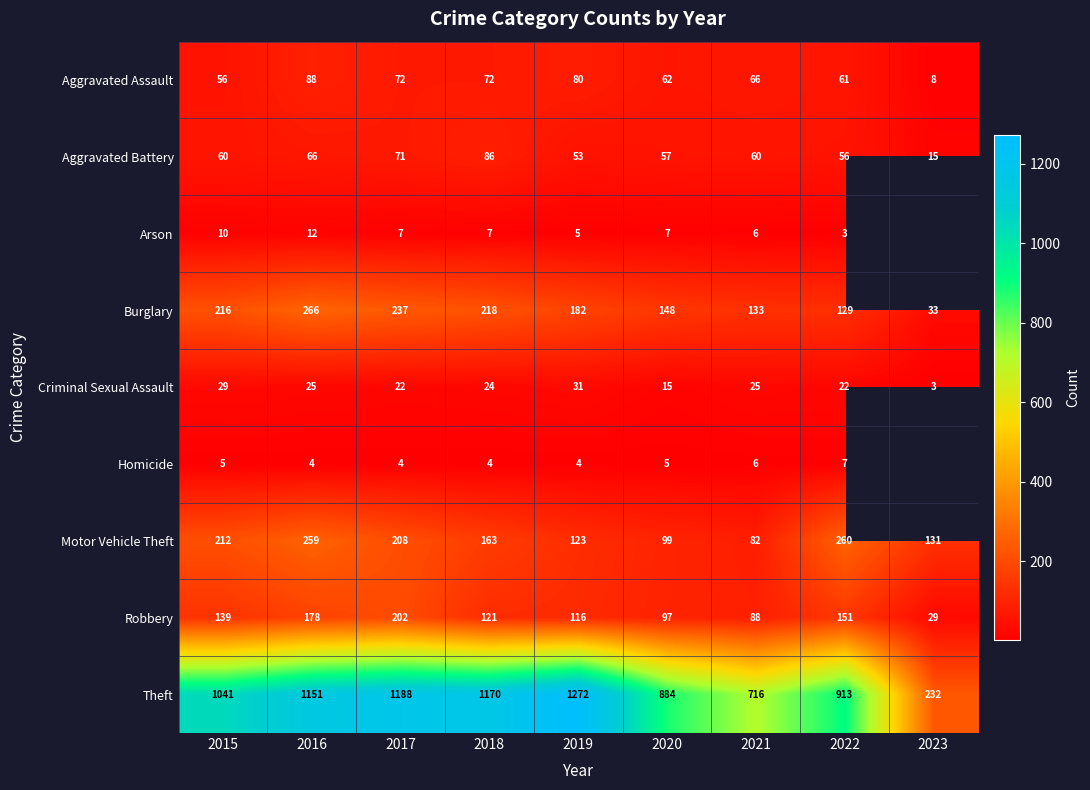

Between 2015 and 2016, which series saw the biggest shift?

Theft